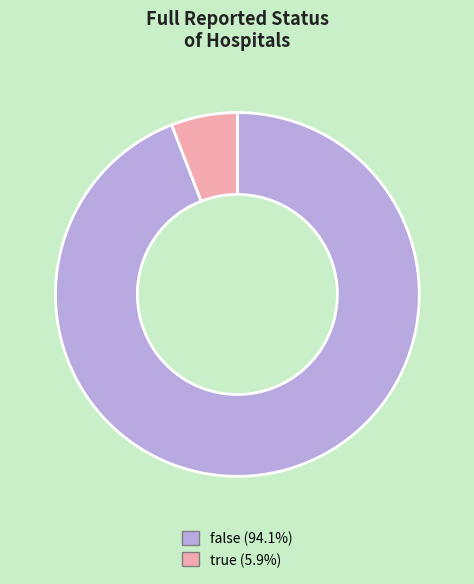

How many segments does this pie chart have?

2